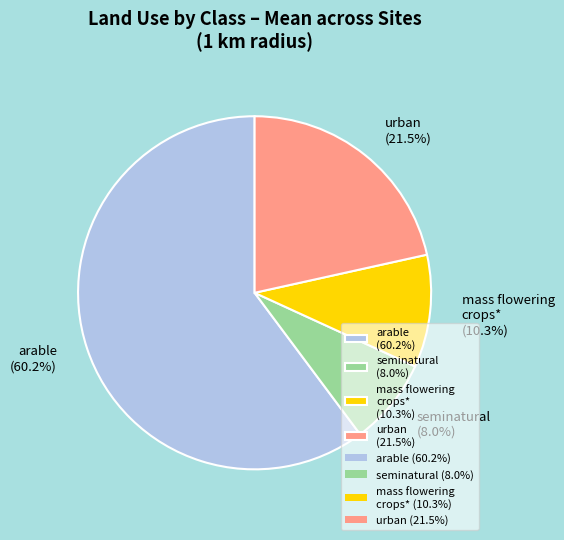

How many slices are in this pie chart?

4